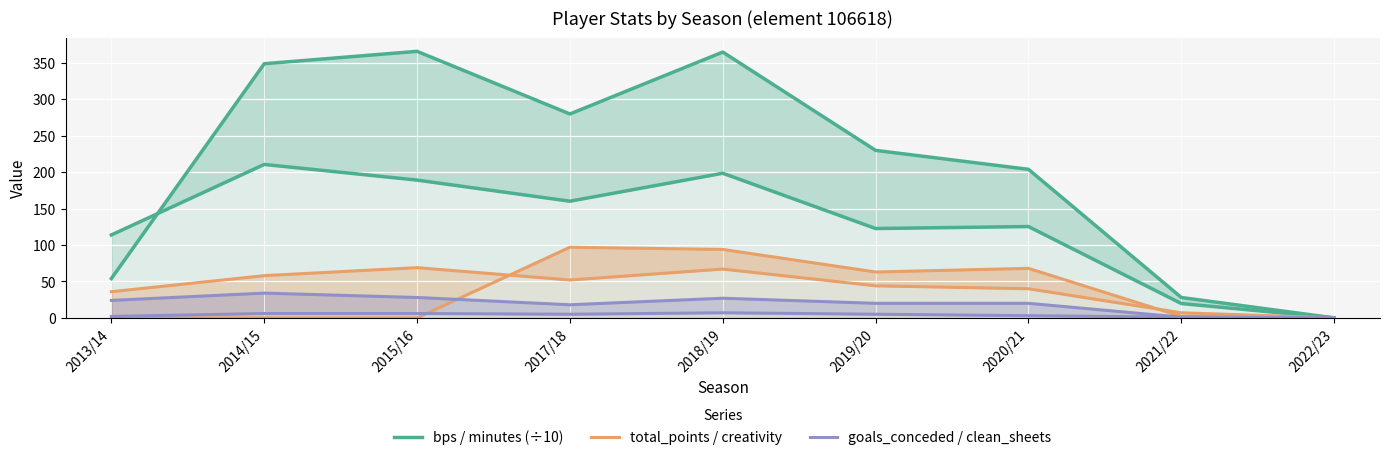

At 2015/16, list the series in order from smallest to largest.

total_points / creativity, goals_conceded / clean_sheets, bps / minutes (÷10)